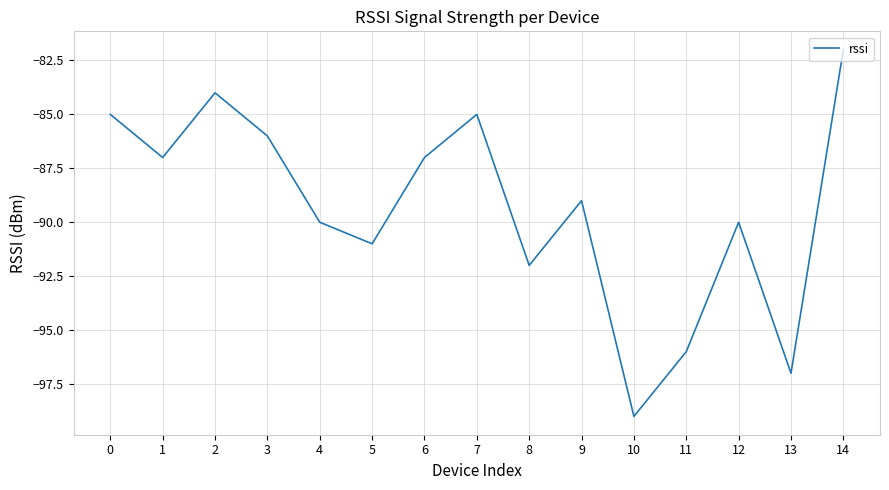

How many lines are shown in the chart?

1